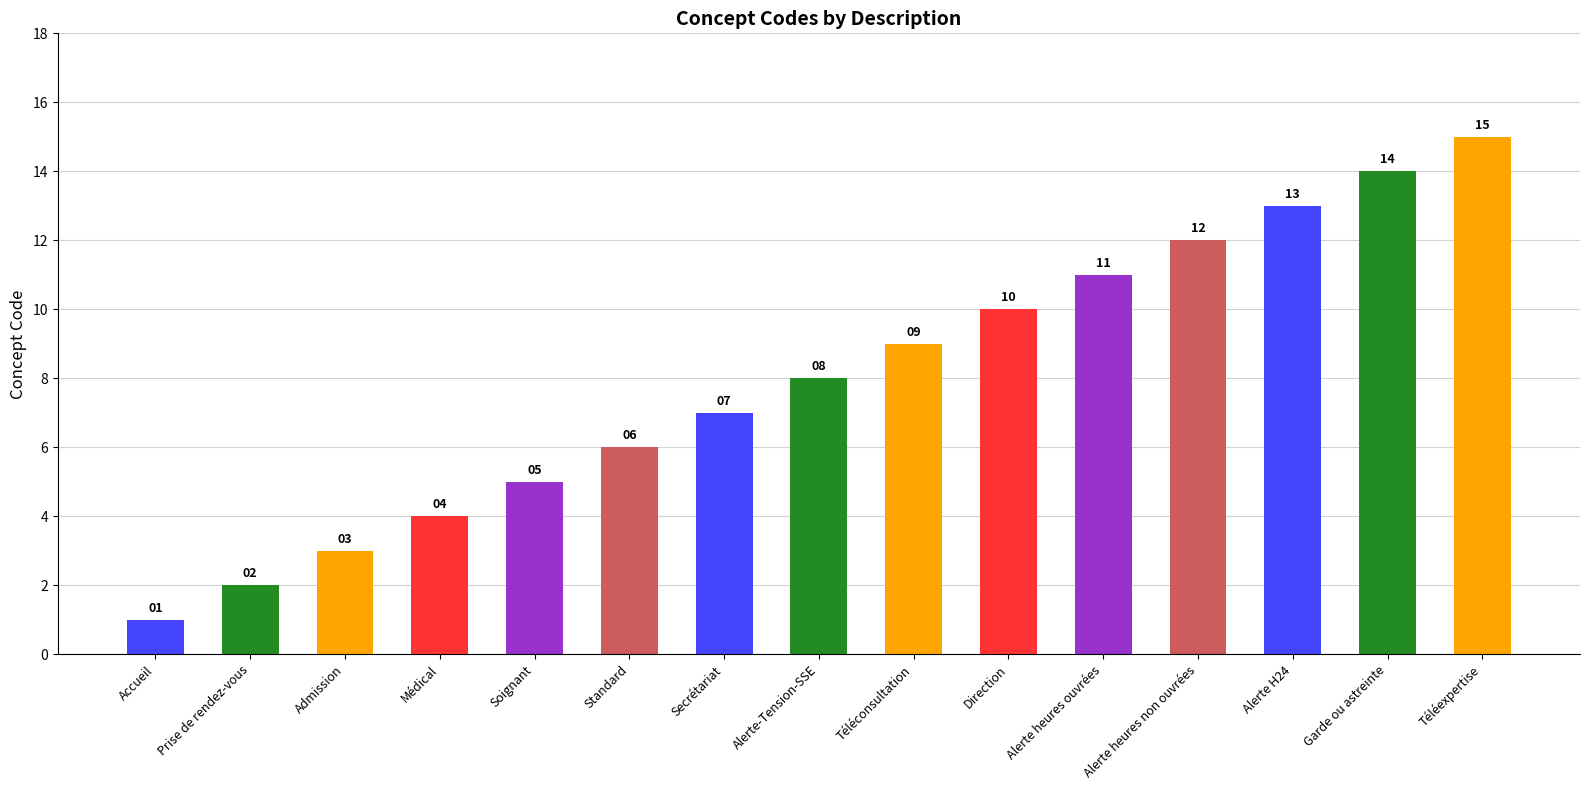

Does the chart contain stacked bars?

No